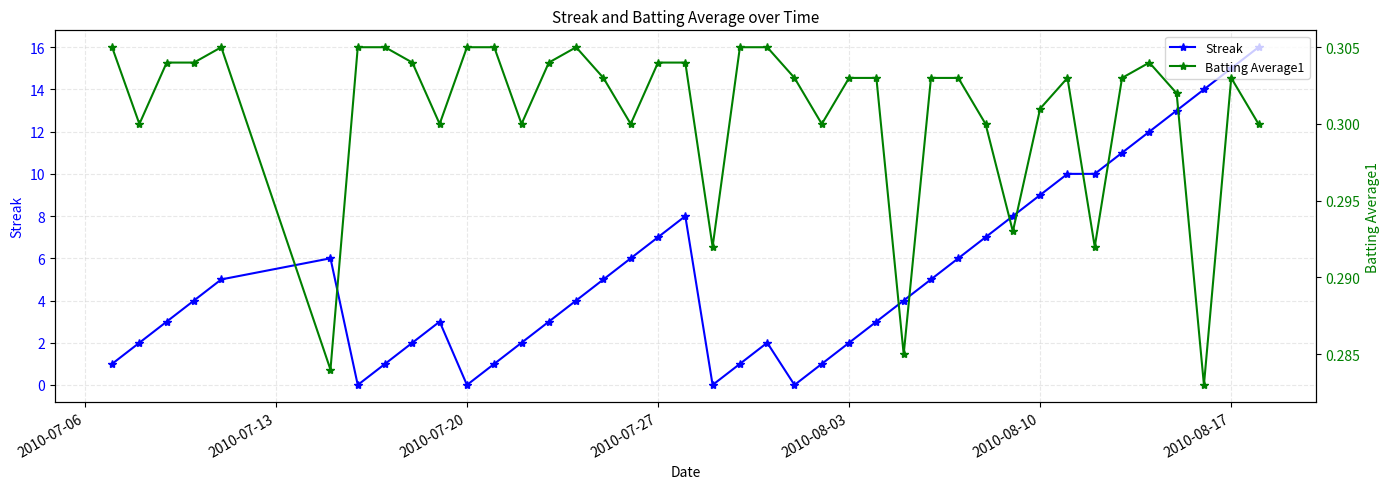

How many distinct data groups are displayed?

2